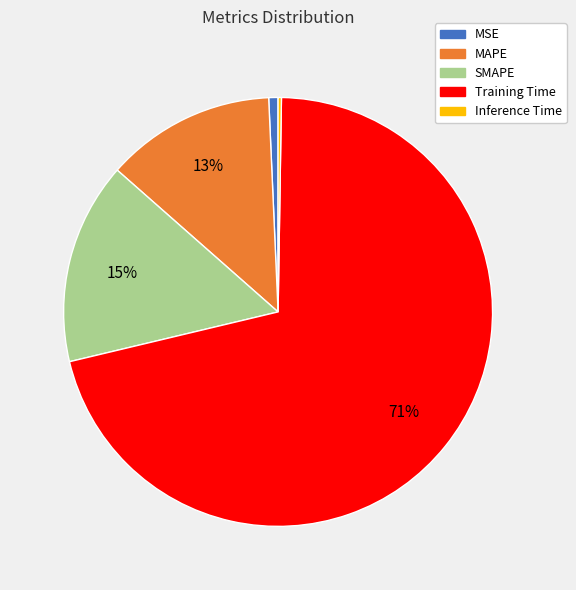

To the nearest percent, what is the difference between the largest and smallest slice percentages?

71%